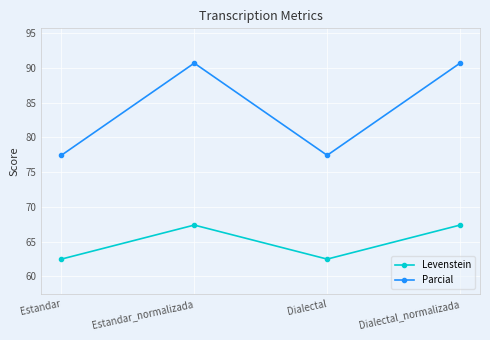

Reading left to right, extract all data points from this chart.

Levenstein: Estandar=62.5	Estandar_normalizada=67.4	Dialectal=62.5	Dialectal_normalizada=67.4
Parcial: Estandar=77.4	Estandar_normalizada=90.7	Dialectal=77.4	Dialectal_normalizada=90.7